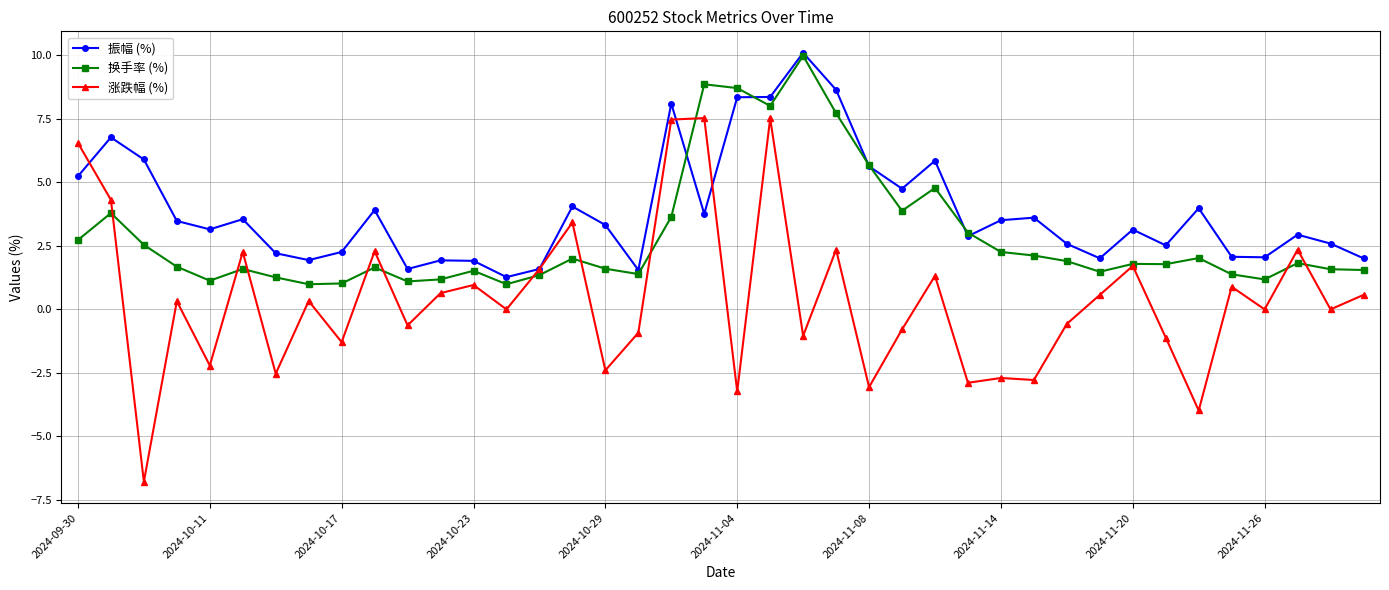

What is the value of the 振幅 (%) point at the 39th from the left?

2.6